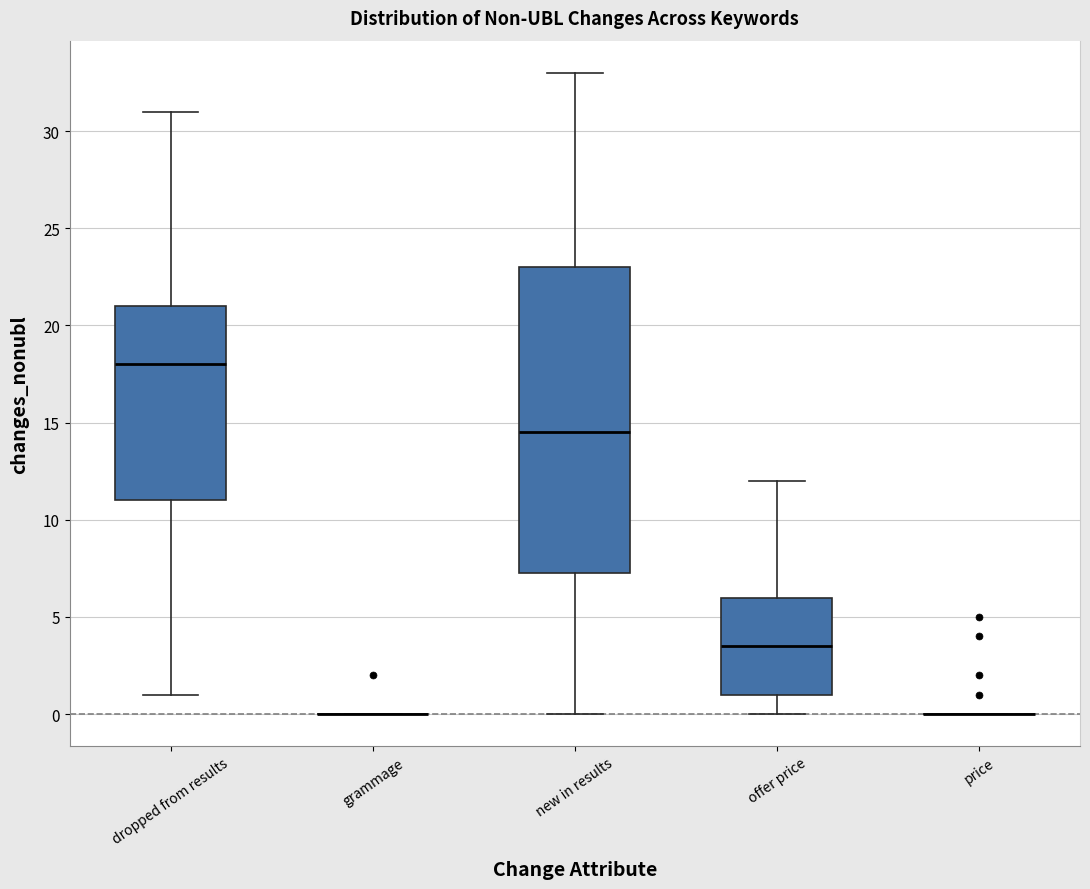

Reading left to right, read every box against the y-axis: the position of its median line, the range the box covers, and the ends of its whiskers. The values are not printed on the chart, so give them approximately, as read against the axis.

dropped from results: median 18.0, box 11.0 to 21.0, whiskers 1.0 to 31.0
grammage: box collapsed to a line at 0.0, whiskers 0.0 to 0.0
new in results: median 14.5, box 7.5 to 23.0, whiskers 0.0 to 33.0
offer price: median 3.5, box 1.0 to 6.0, whiskers 0.0 to 12.0
price: box collapsed to a line at 0.0, whiskers 0.0 to 0.0